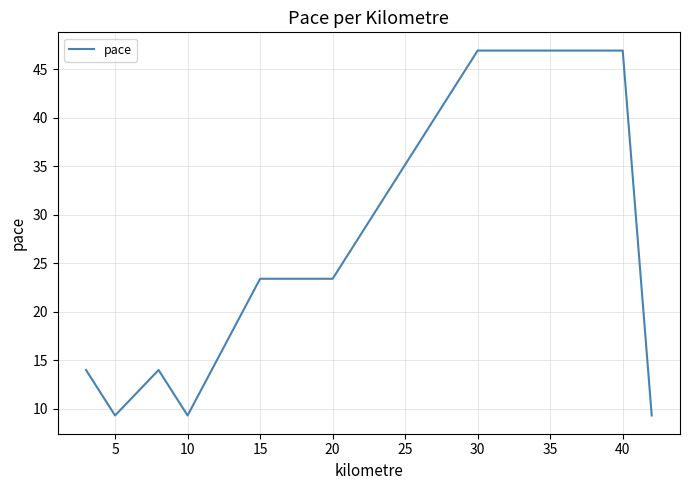

How many series are shown in this chart?

1